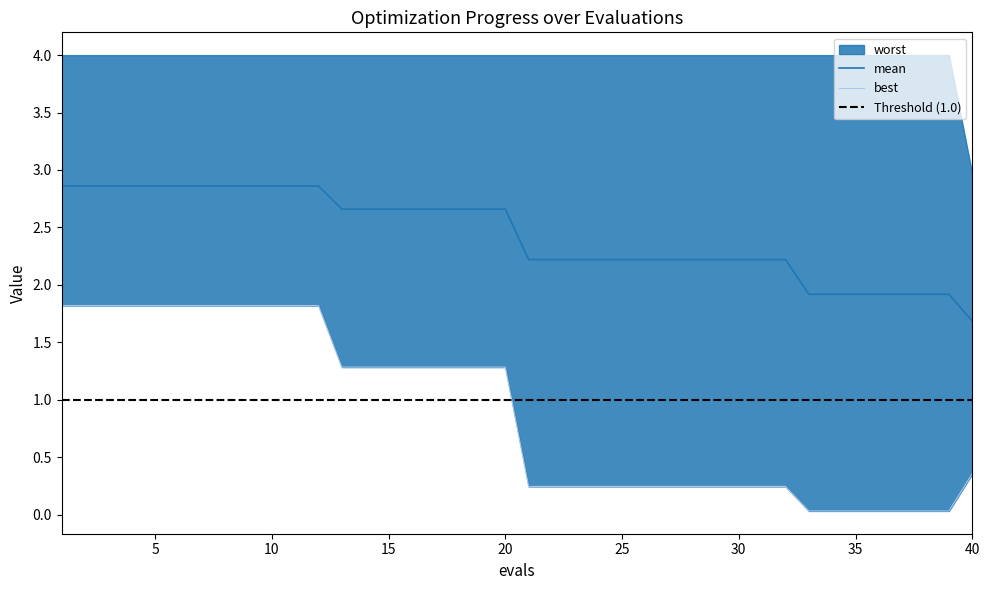

What is the difference between the maximum and minimum values in the mean series?

1.2